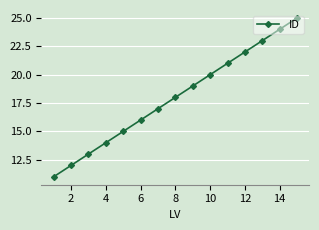

True or false: there are more than 1 points higher than both neighbors.

False